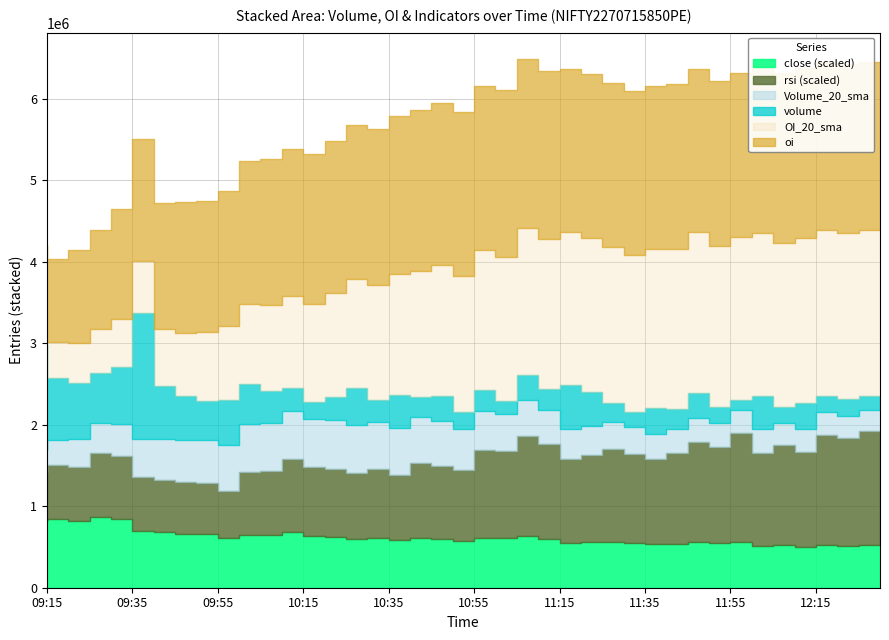

What are all the series names shown in the legend?

volume, Volume_20_sma, close, rsi, oi, OI_20_sma